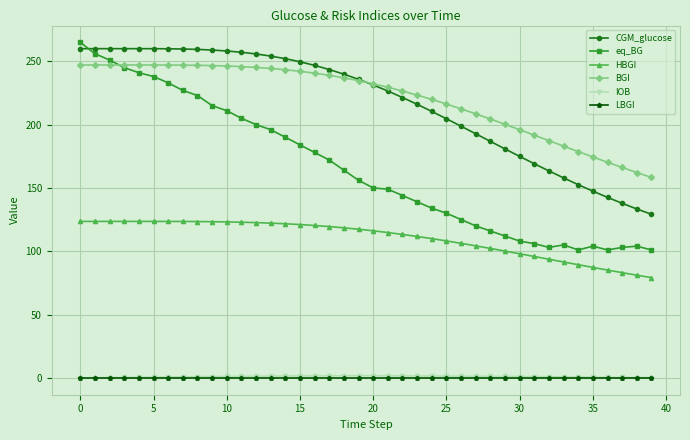

After their last crossing, which series has the higher values: CGM_glucose or BGI?

BGI